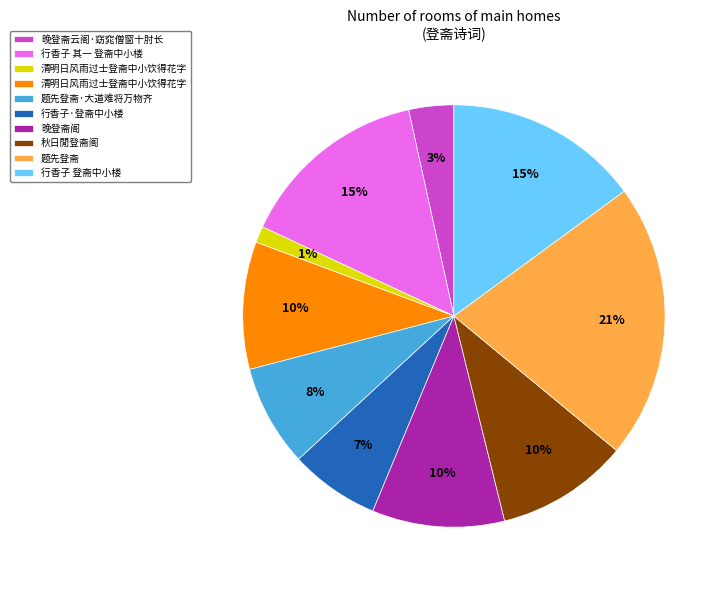

Does any single category account for the majority?

No